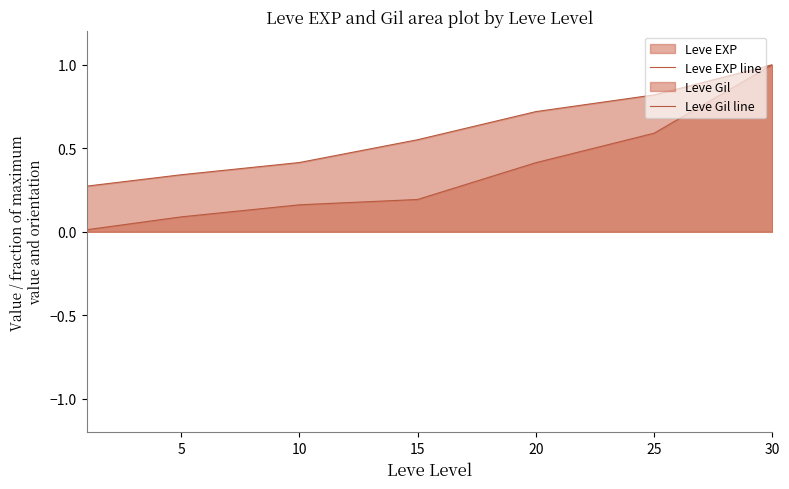

How many series are shown in this chart?

2